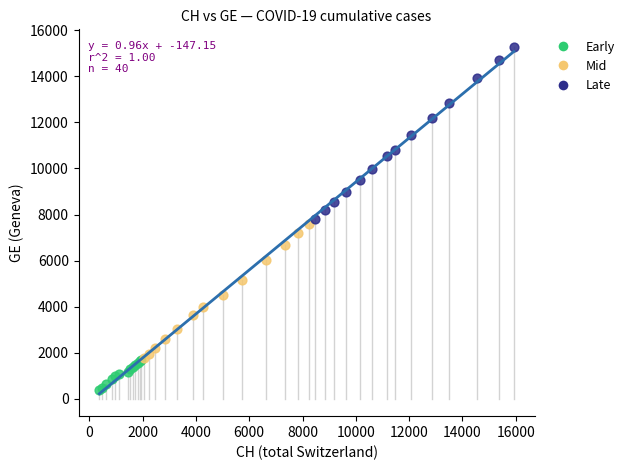

Which series has the largest Y range (max minus min)?

Late